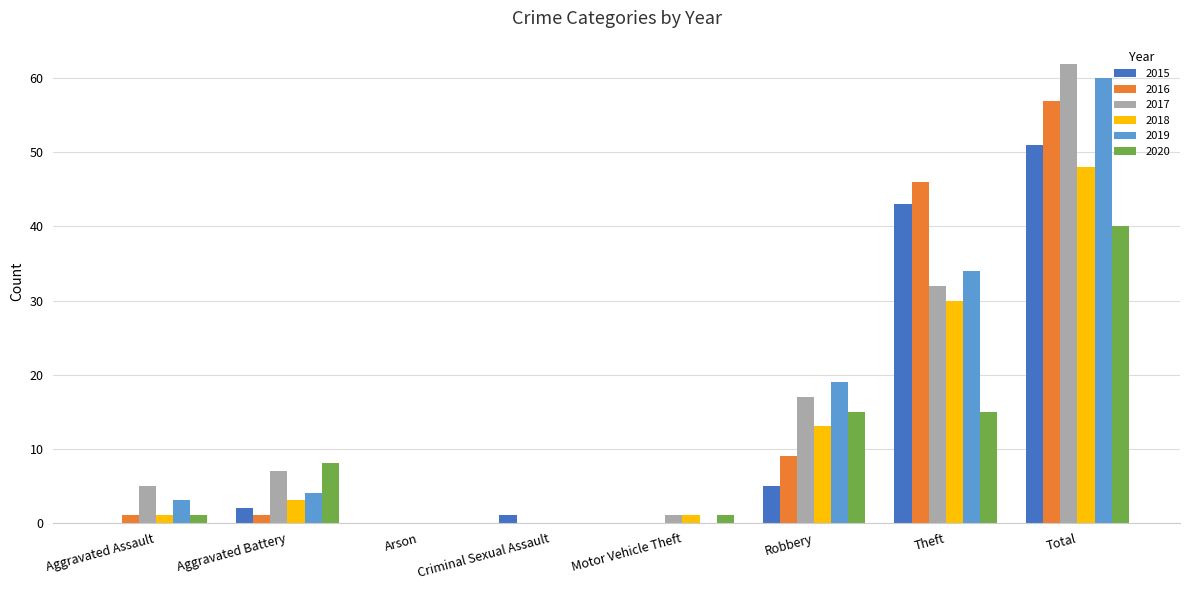

What is the sum of all 2016 values?

114